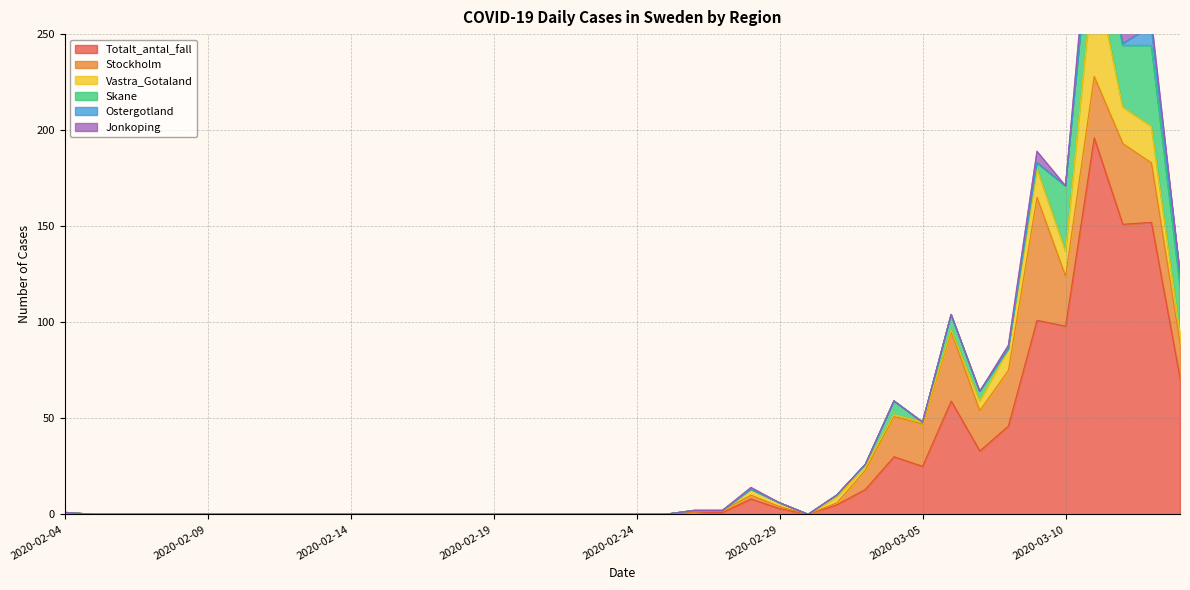

List the series in order of their peak value, lowest first.

Ostergotland, Jonkoping, Skane, Vastra_Gotaland, Stockholm, Totalt_antal_fall